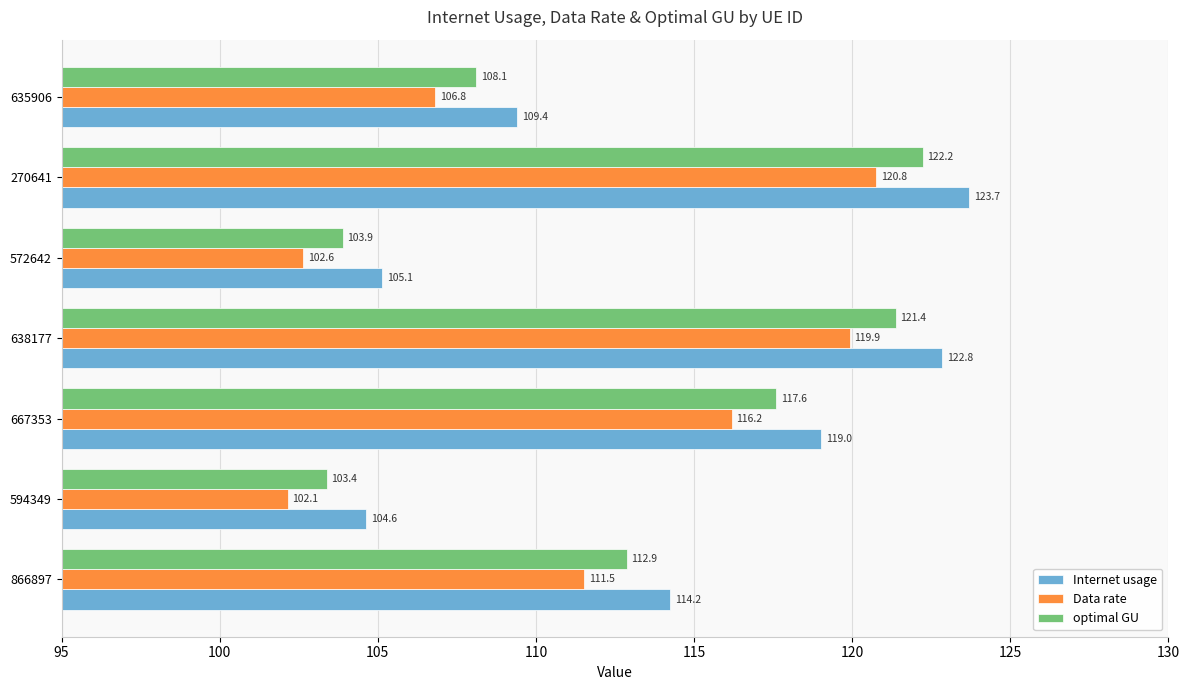

Is it true that Internet usage equals 211.1 at 270641?

False